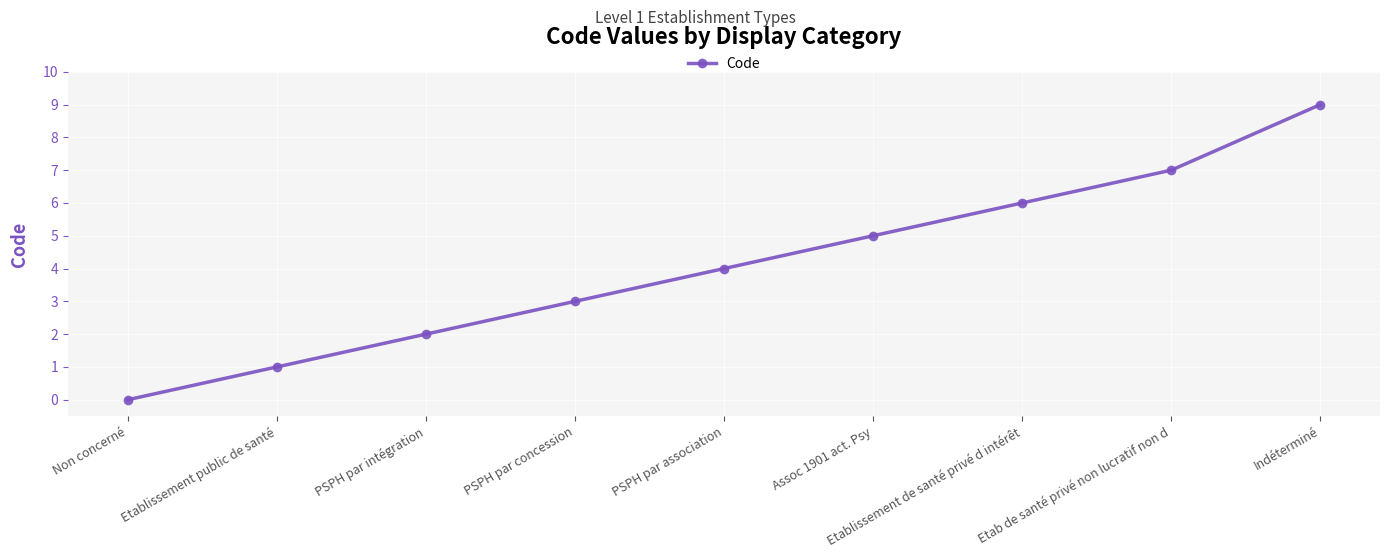

At which label is the value closest to 4?

PSPH par association